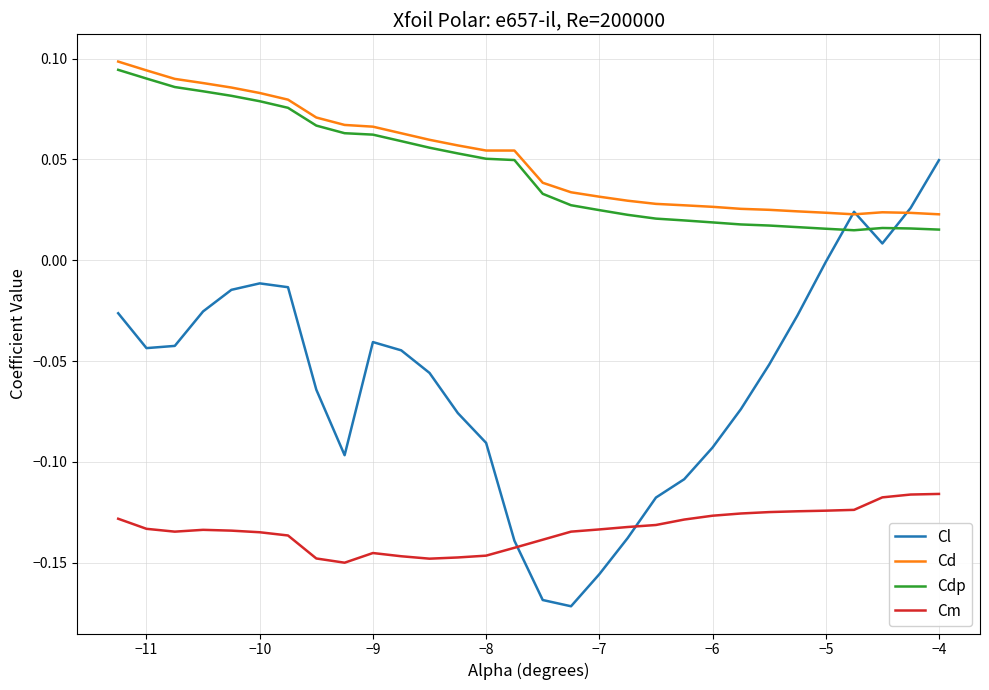

Which series has the largest range (max minus min)?

Cl